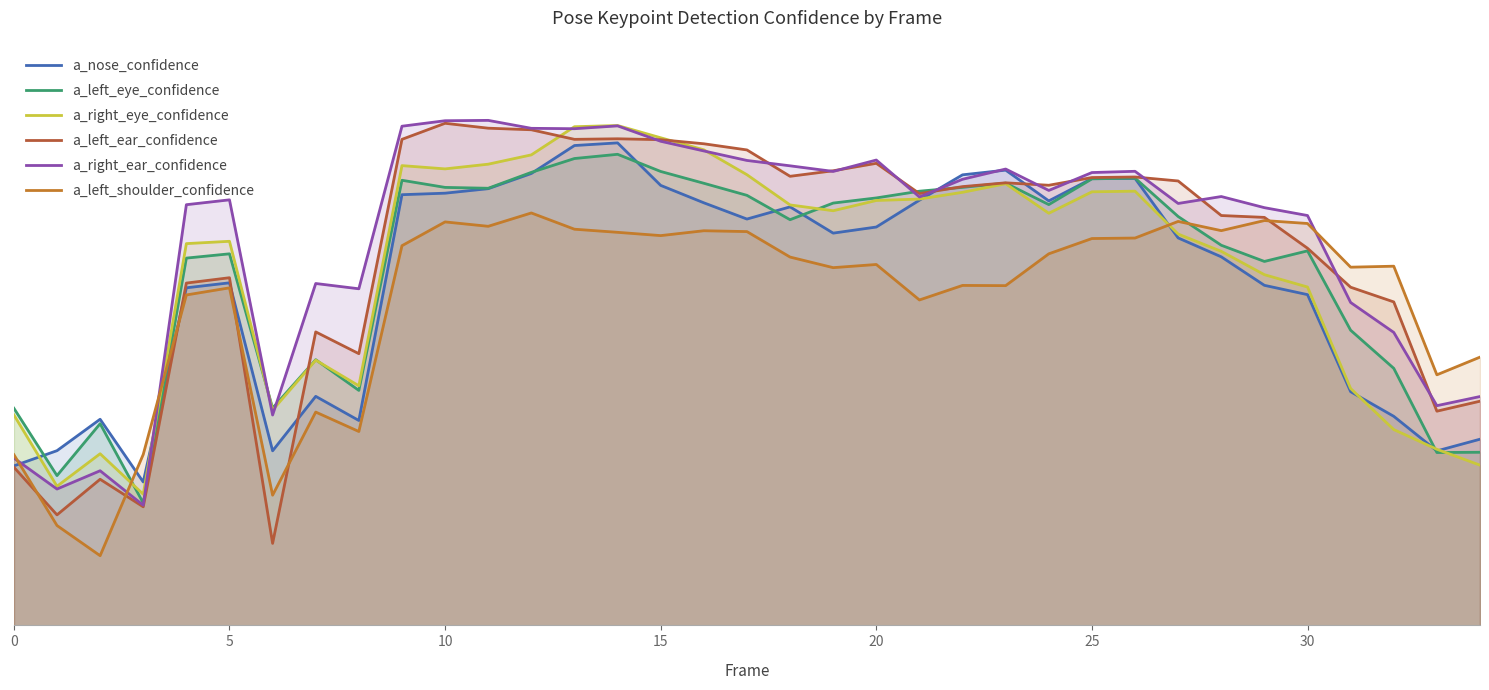

What are all the series names shown in the legend?

a_nose_confidence, a_left_eye_confidence, a_right_eye_confidence, a_left_ear_confidence, a_right_ear_confidence, a_left_shoulder_confidence